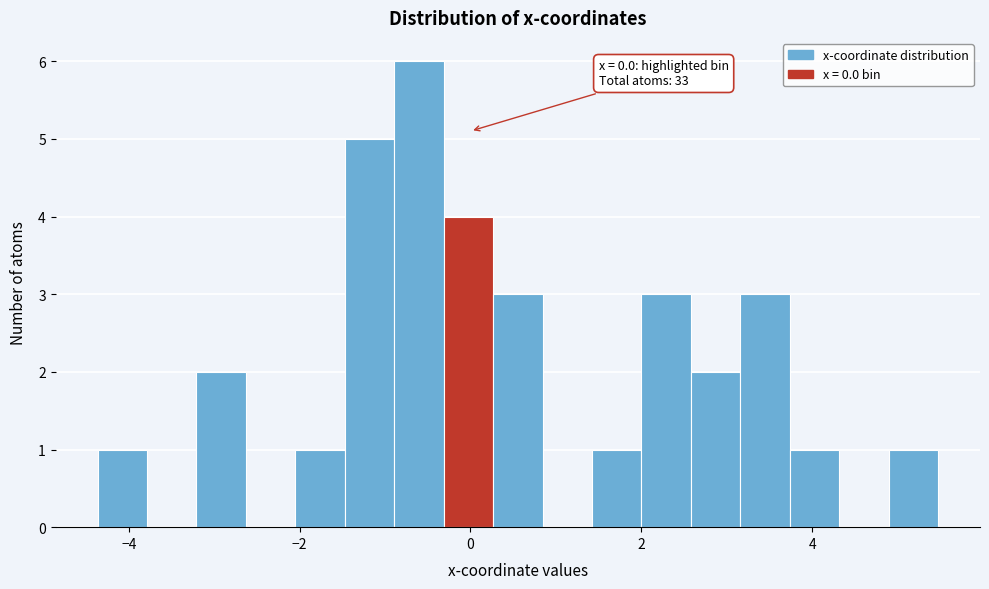

Around what value on the x-axis is the tallest bar? Give the approximate position of its centre, as read against the axis.

-0.6